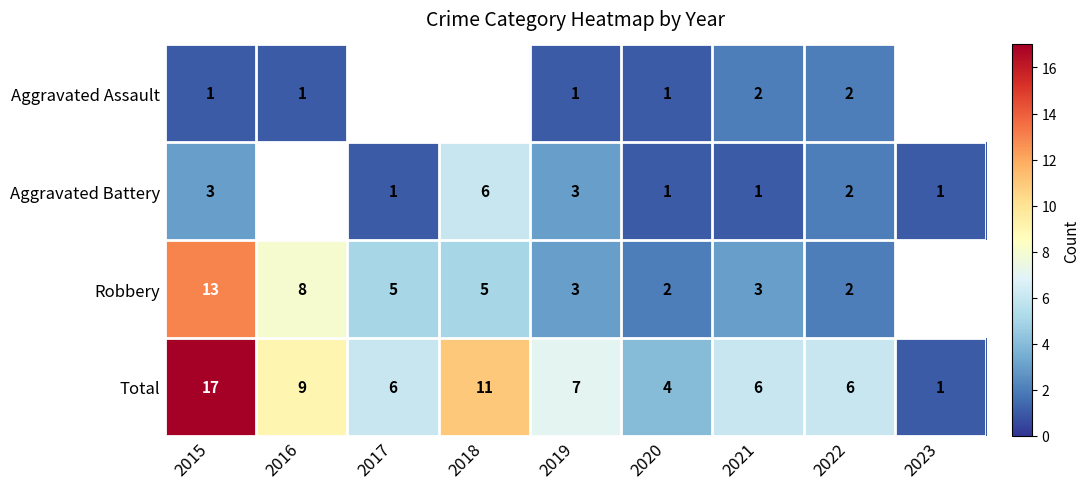

At 2015, list the series in order from smallest to largest.

Aggravated Assault, Aggravated Battery, Robbery, Total